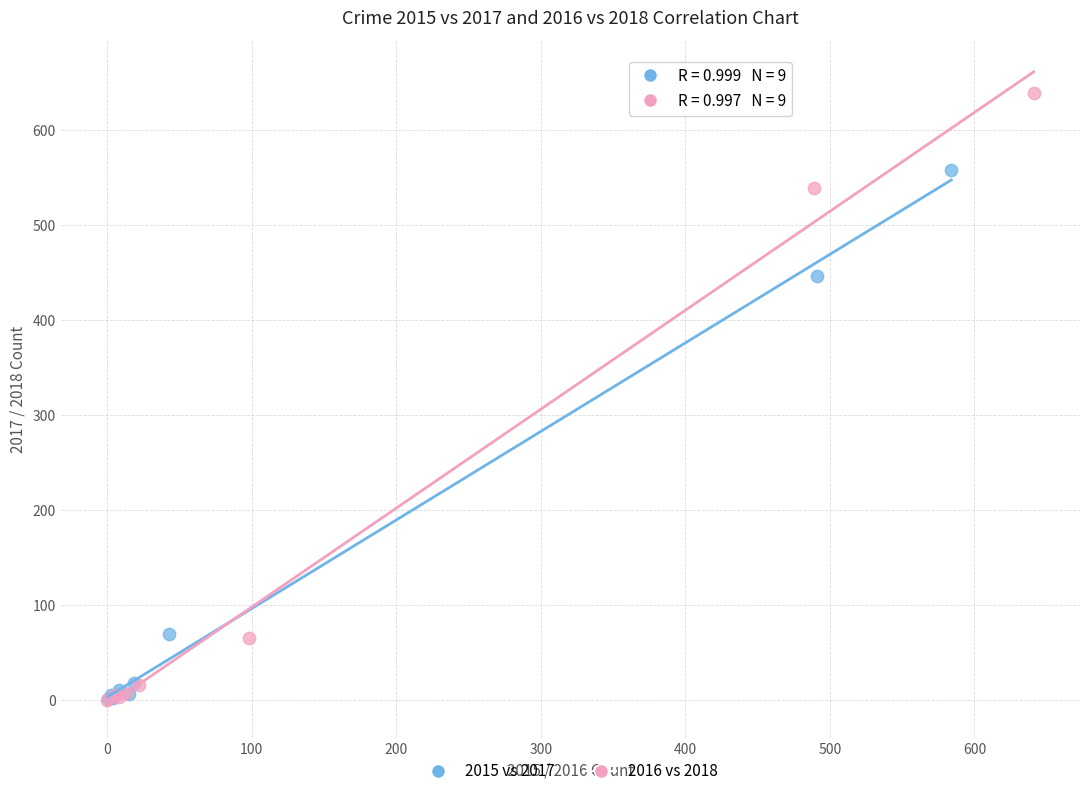

Which series reaches the maximum Y coordinate?

2016 vs 2018